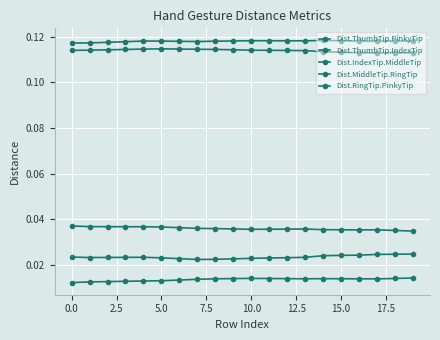

What is the maximum value shown in the chart?

0.1